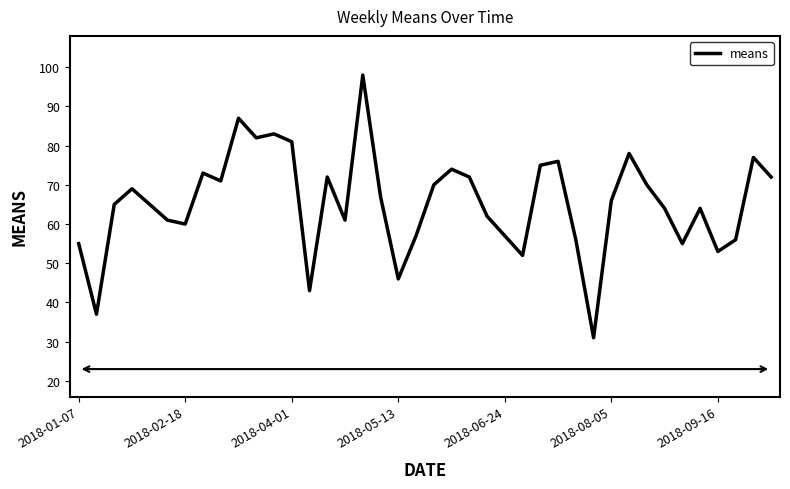

What is the smallest value displayed?

31